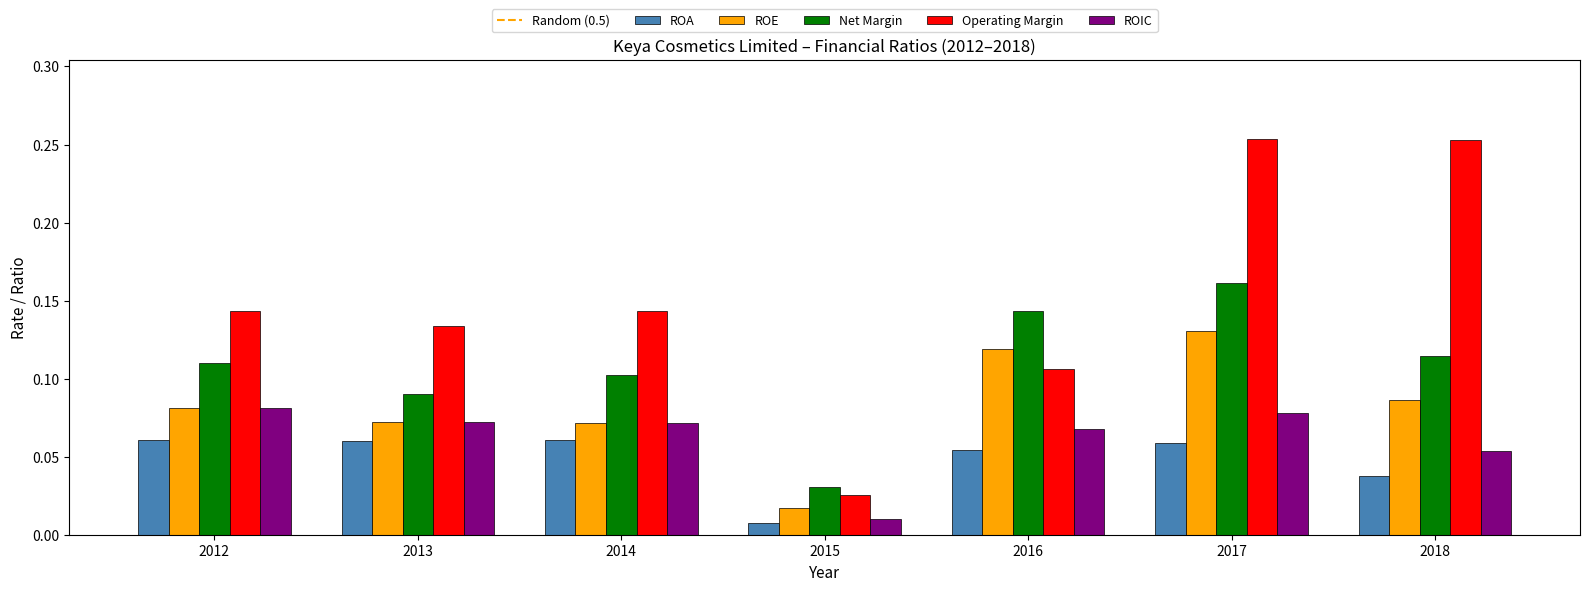

What is the sum of all Operating Margin values?

1.1